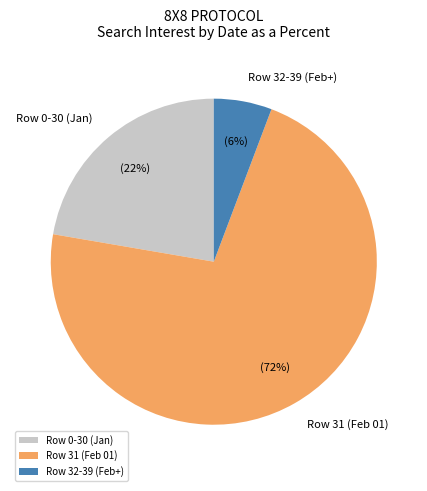

To the nearest percent, what is the average slice percentage?

33%